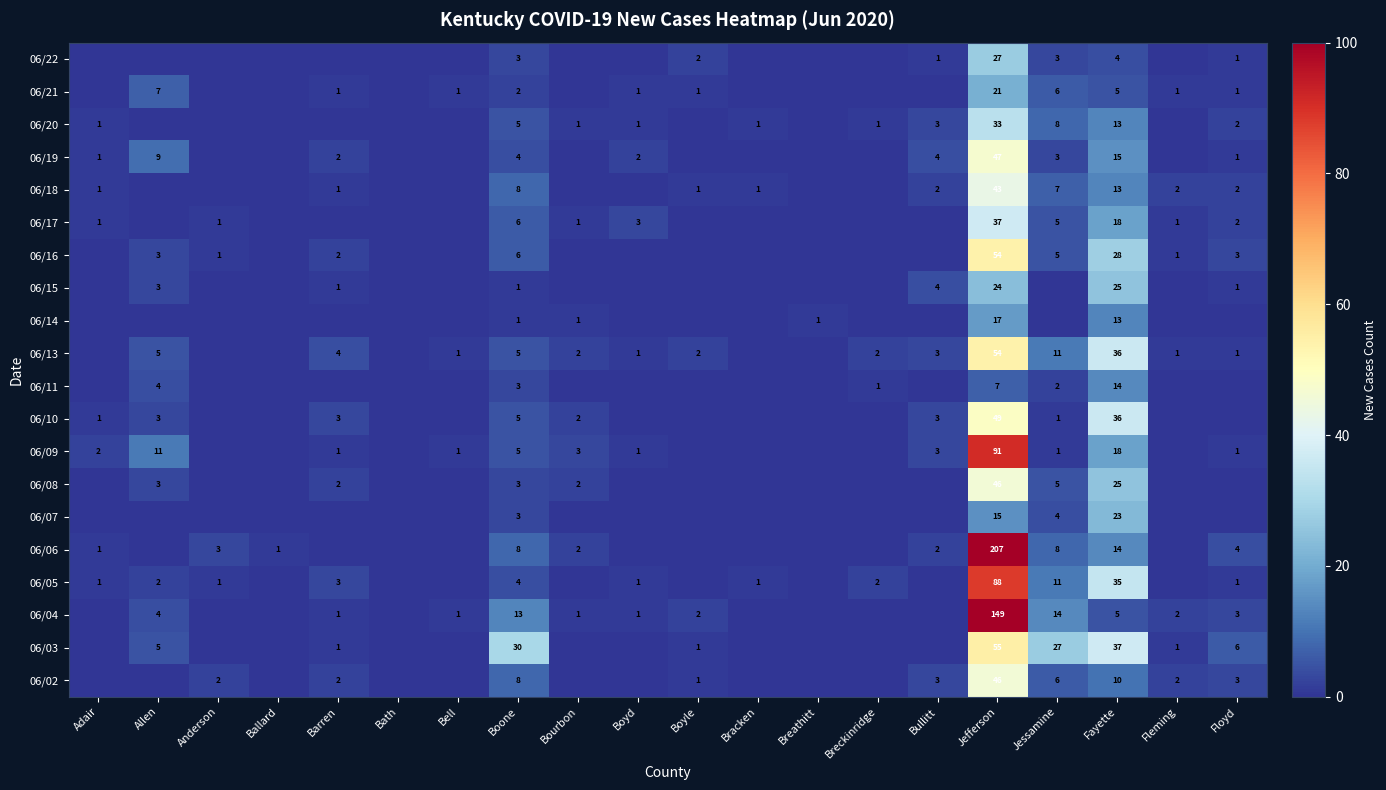

The 06/07 series shows 4 at Jessamine. True or false?

True